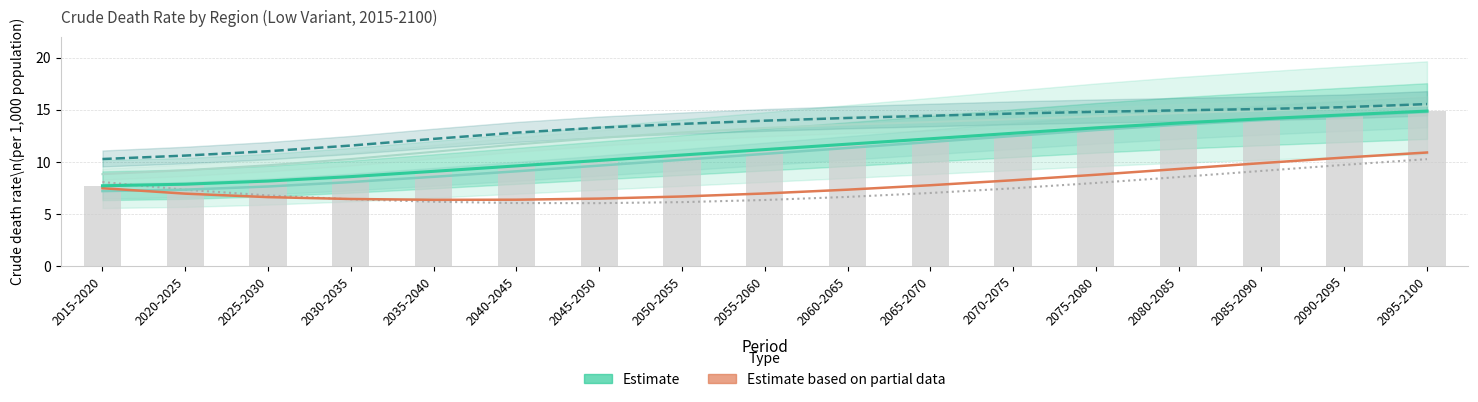

Reading right to left, extract all data points from this chart.

WORLD: 14.9	14.5	14.1	13.7	13.2	12.7	12.2	11.7	11.2	10.6	10.1	9.6	9.1	8.6	8.1	7.8	7.7
More developed regions: 15.5	15.2	15.1	14.9	14.8	14.6	14.4	14.2	13.9	13.6	13.3	12.8	12.2	11.5	11.0	10.6	10.2
Less developed regions: 14.8	14.4	14.0	13.5	13.0	12.5	11.9	11.3	10.7	10.2	9.6	9.1	8.5	8.0	7.6	7.3	7.2
Least developed countries: 10.9	10.4	9.9	9.3	8.7	8.2	7.7	7.3	6.9	6.7	6.4	6.3	6.3	6.4	6.6	6.9	7.4
High-income countries: 15.4	15.1	14.9	14.7	14.4	14.1	13.8	13.6	13.2	12.8	12.3	11.6	10.9	10.2	9.7	9.2	8.8
Low-income countries: 10.2	9.7	9.1	8.5	8.0	7.4	7.0	6.6	6.3	6.1	6.0	6.0	6.1	6.4	6.8	7.3	8.0